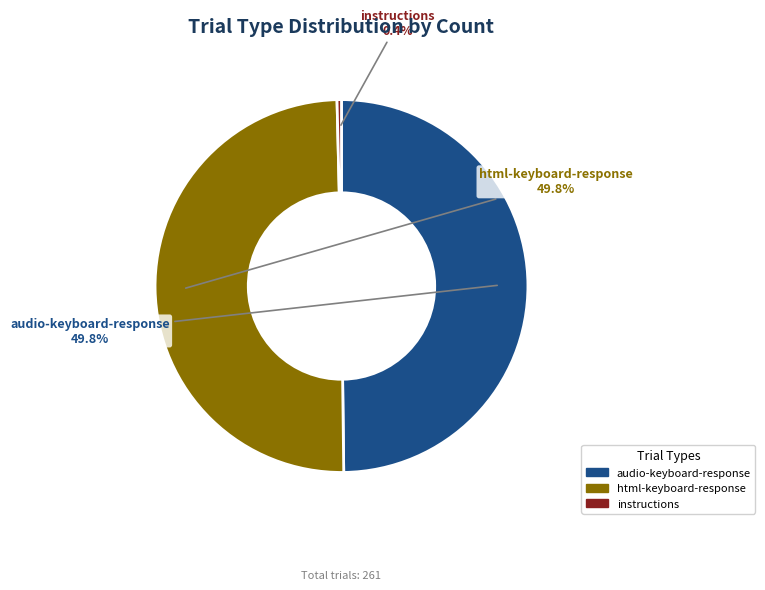

True or false: html-keyboard-response accounts for 42% of the total.

False